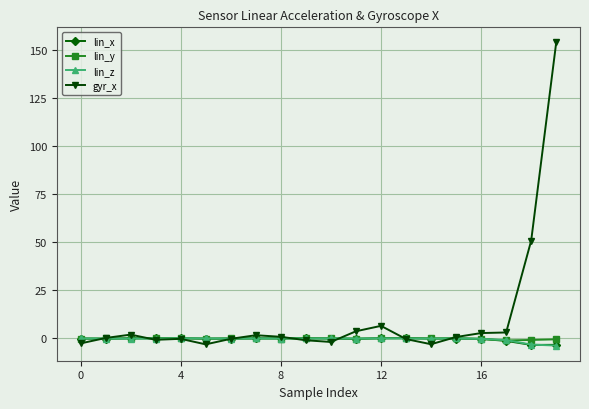

Is it true that gyr_x equals 0.8 at 8?

True